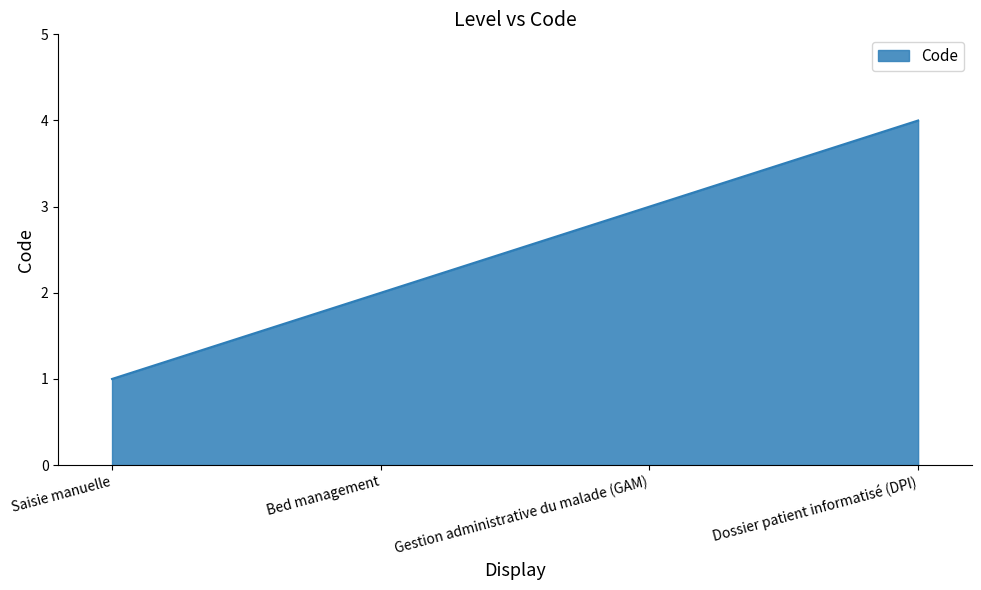

At which label is the value closest to 2?

Bed management